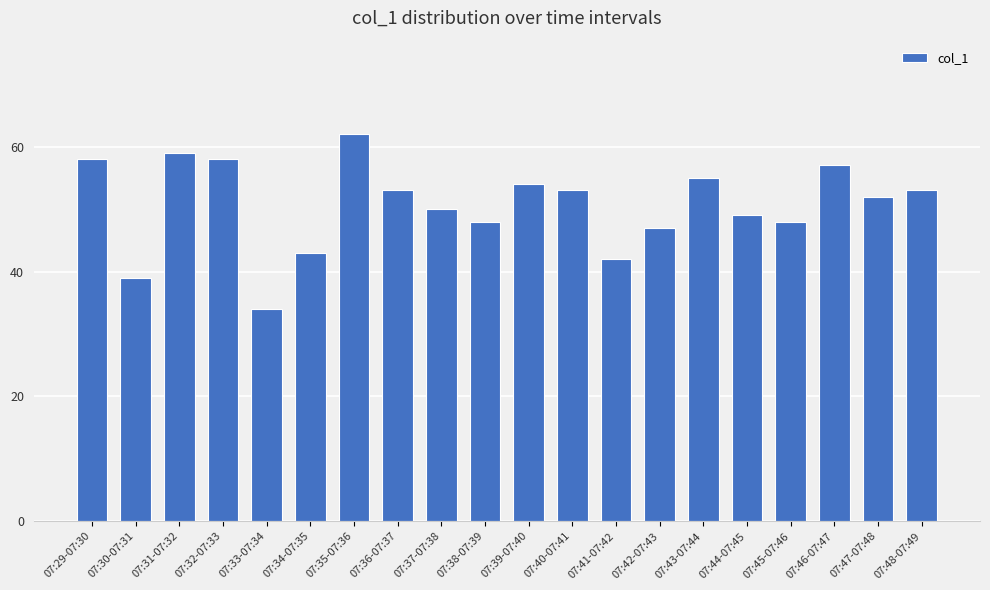

How many bars are there in total?

20